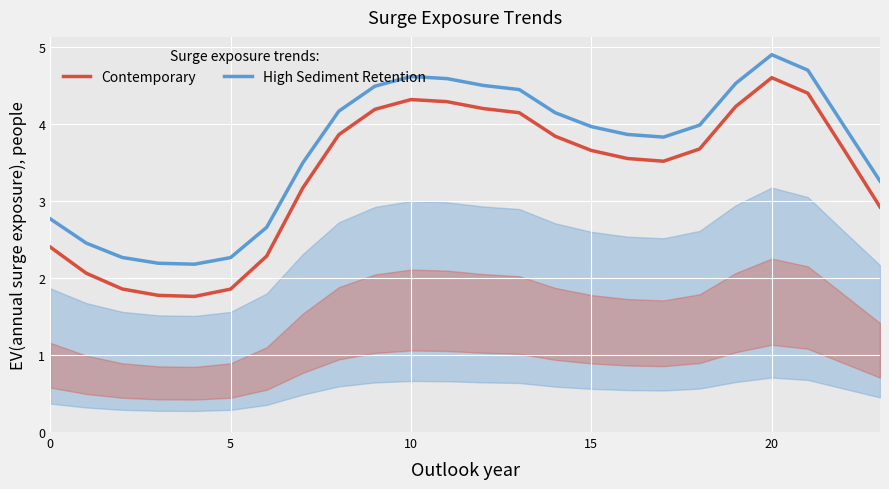

At how many categories does at least one series exceed 2?

24